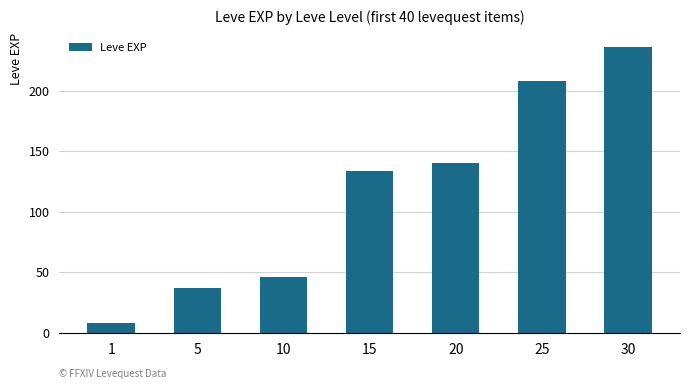

What is the value of the 4th bar from the left?

134